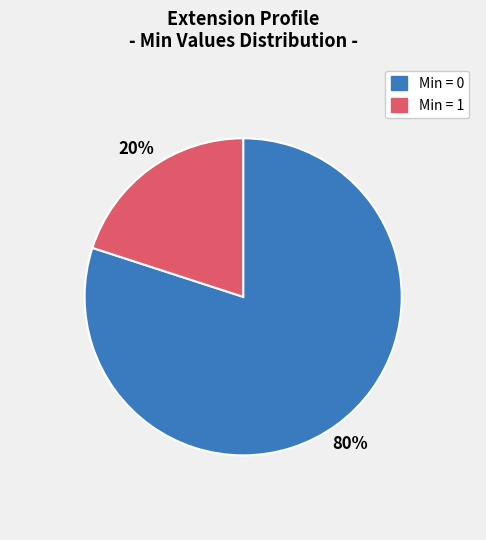

To the nearest percent, what is the difference between the largest and smallest slice percentages?

60%